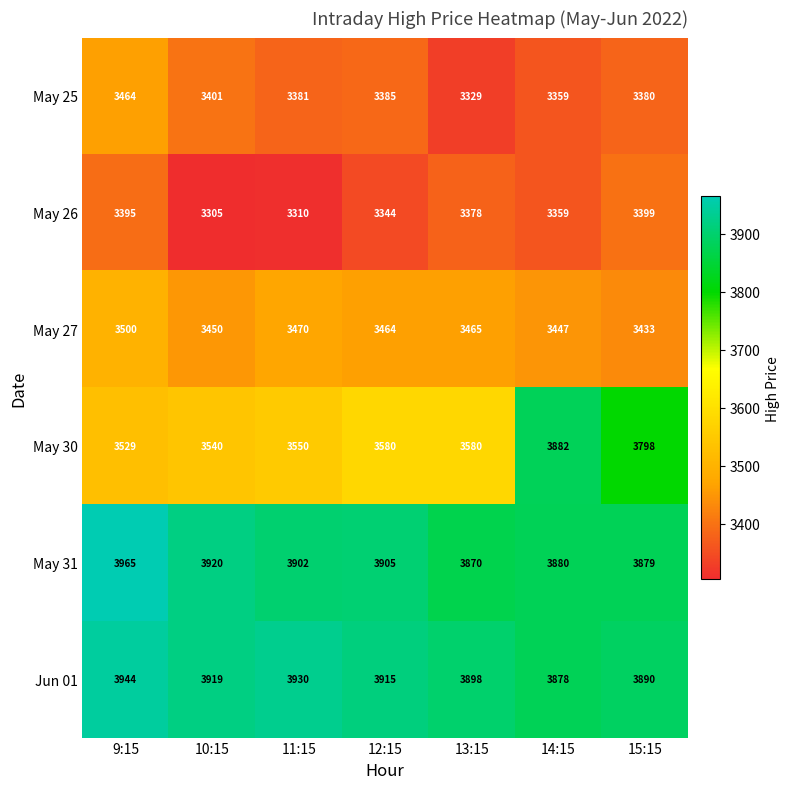

How many distinct data groups are displayed?

6